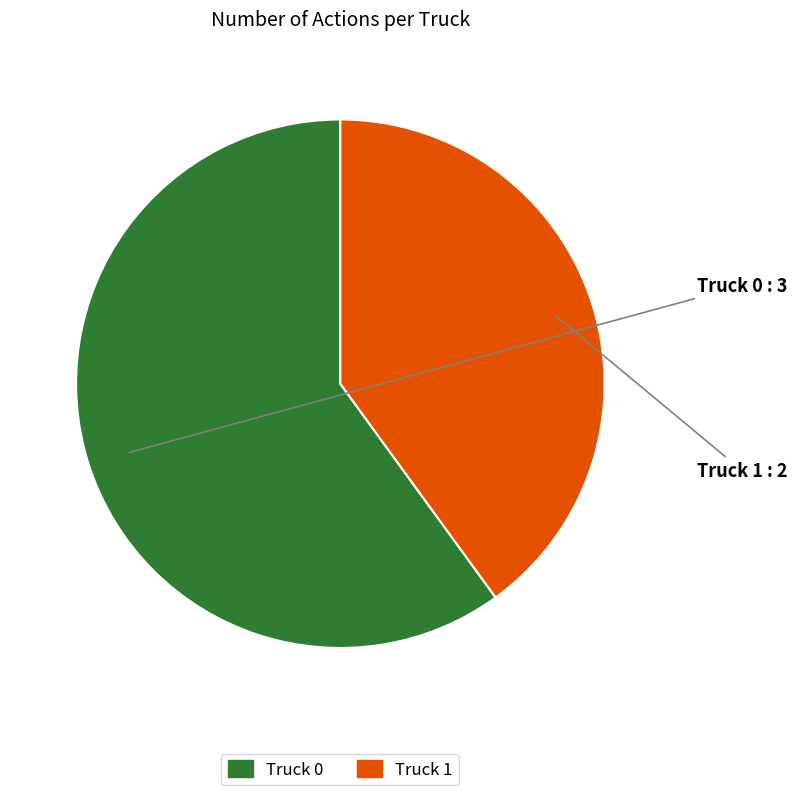

How many slices are in this pie chart?

2